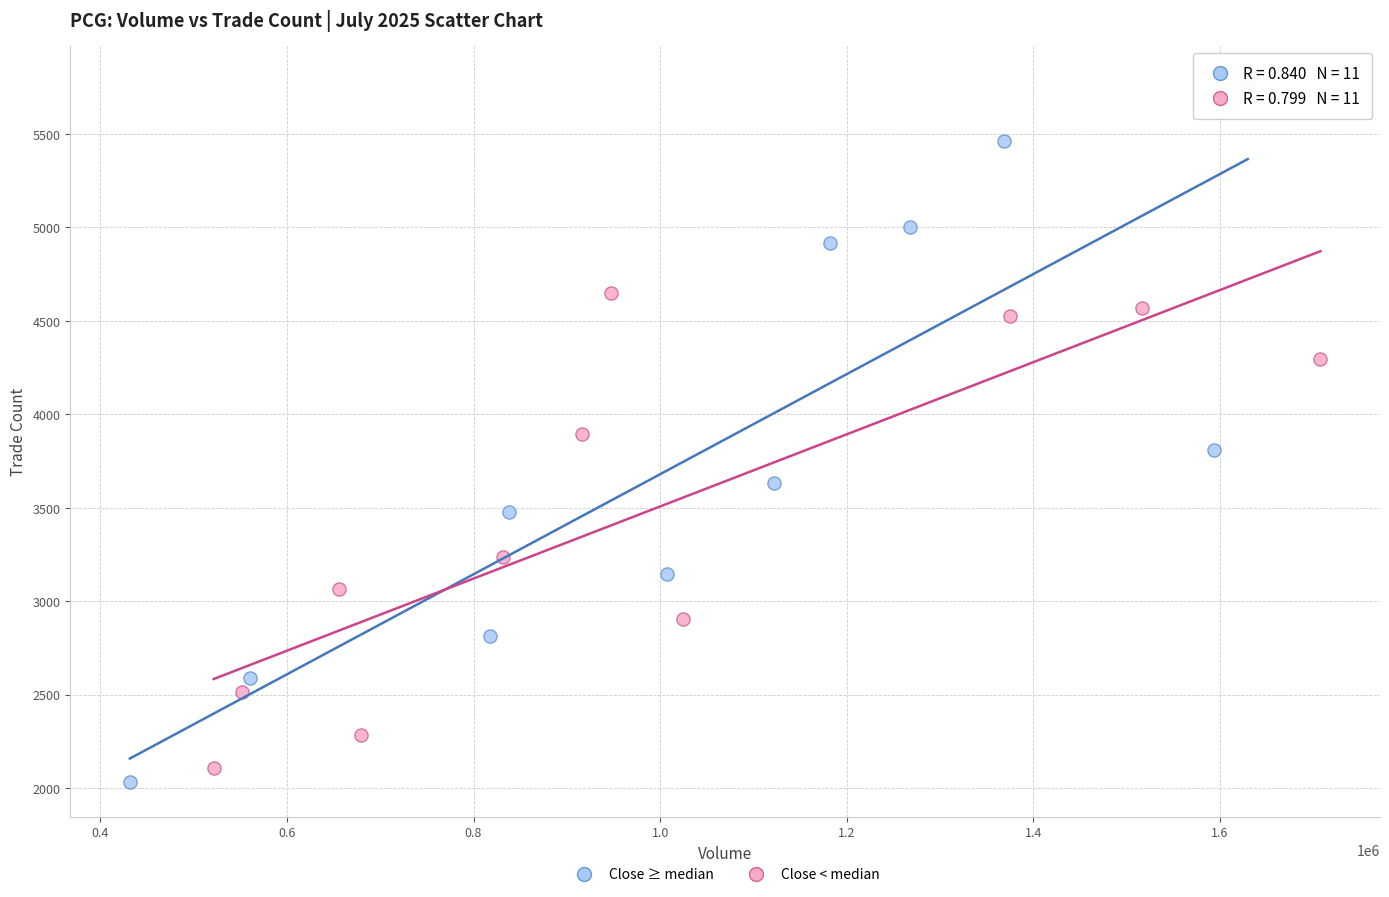

Which series reaches the minimum Y coordinate?

Close ≥ median